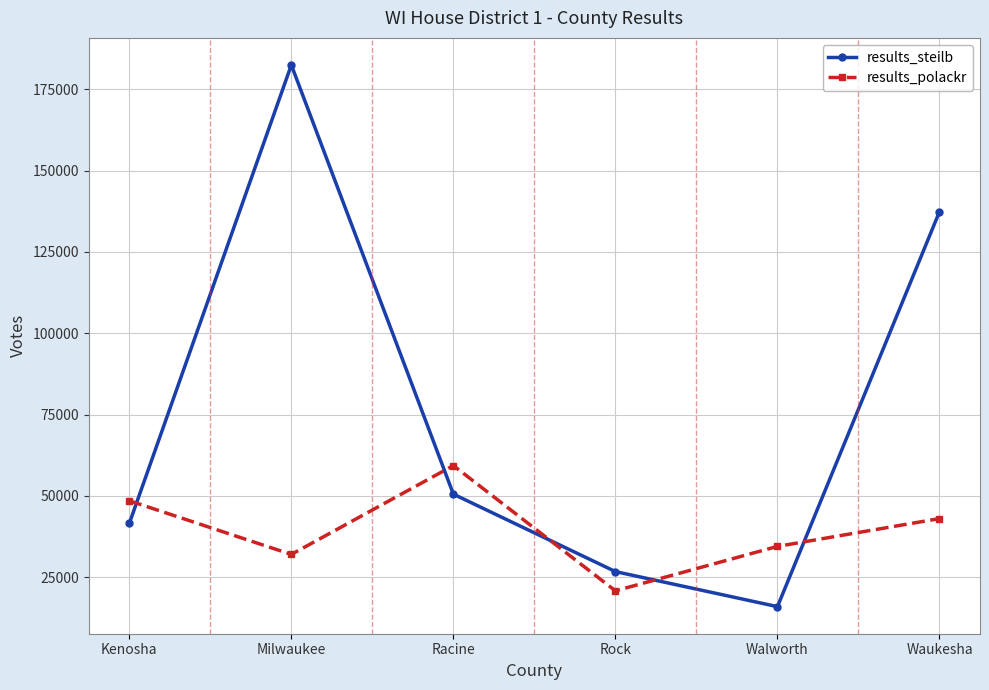

What is the label of the 2nd point from the right?

Walworth